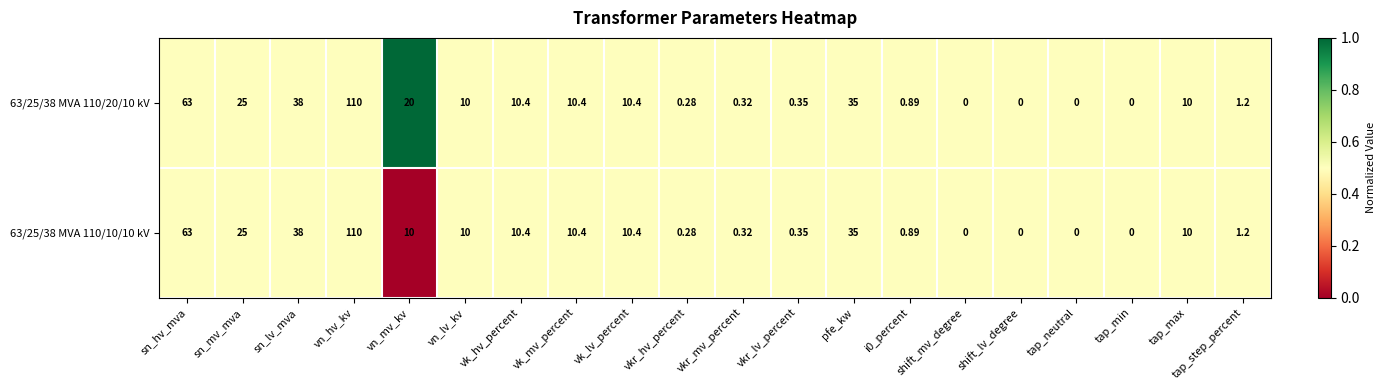

Where does the 63/25/38 MVA 110/20/10 kV series first go above 10?

sn_hv_mva